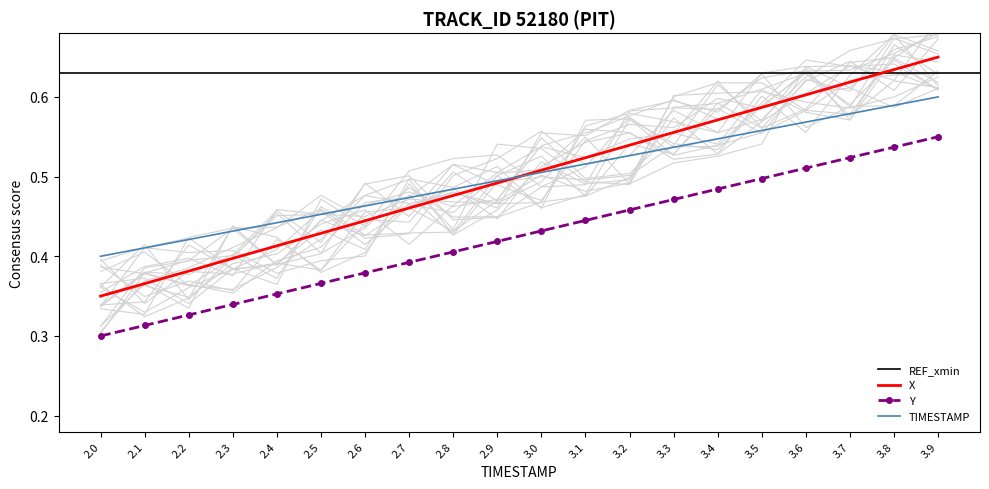

What is the label of the 5th point from the right?

3.5